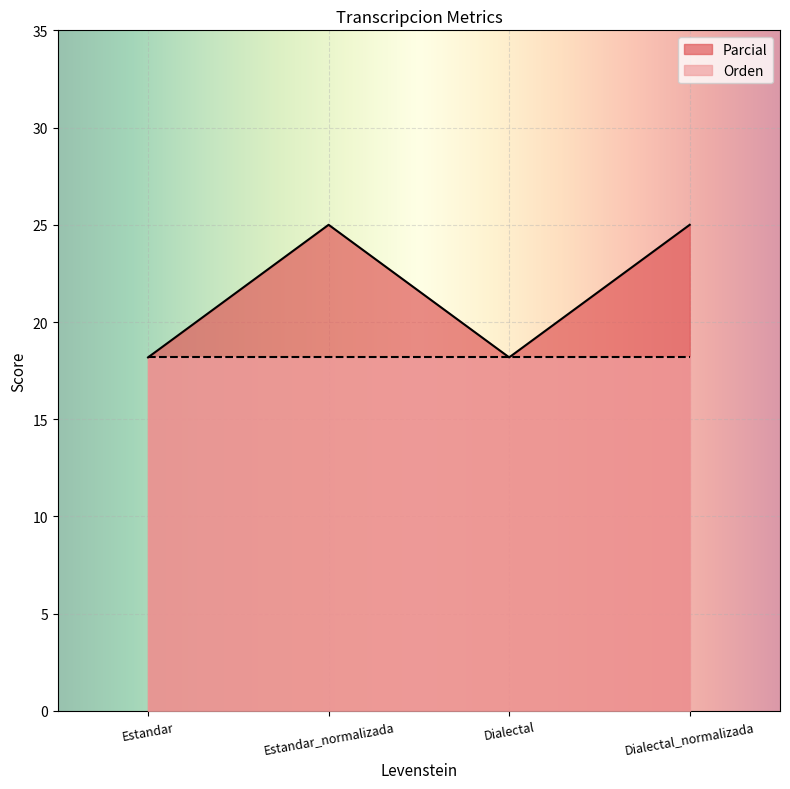

Does the chart display data point markers on the line(s)?

No